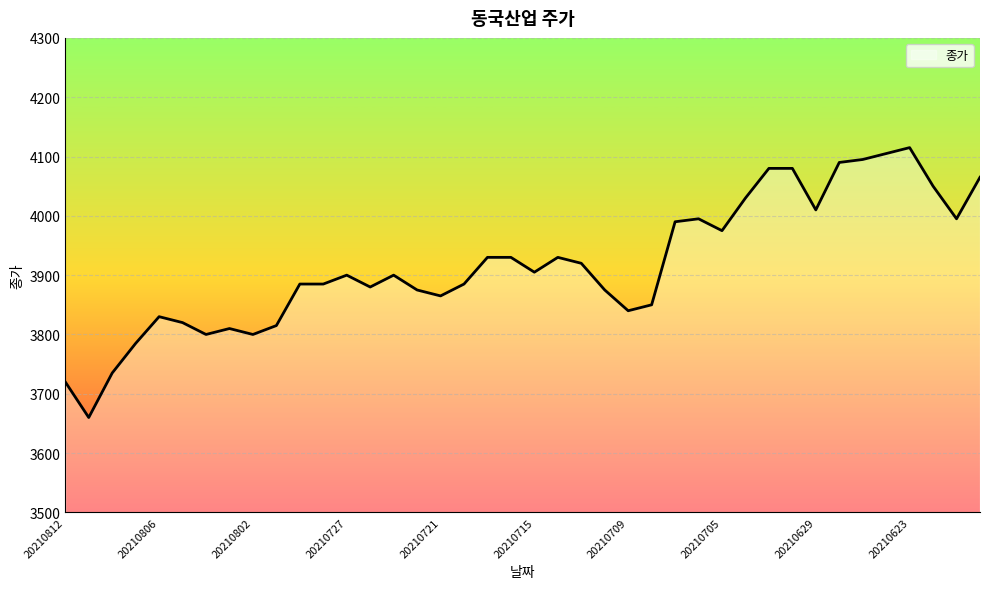

What is the difference between the maximum and minimum values?

455